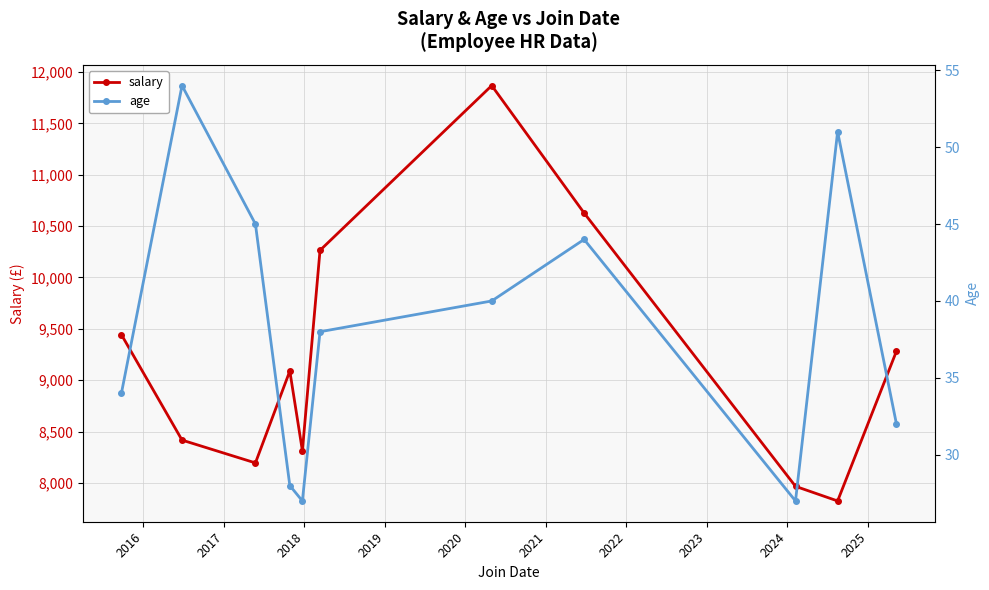

Does the chart have visible grid lines?

Yes